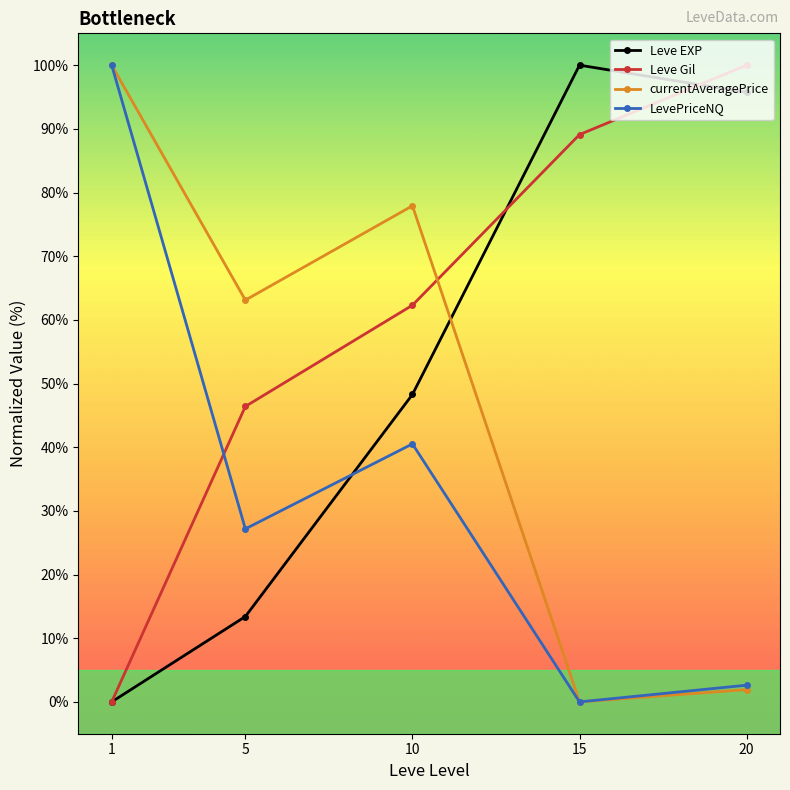

True or false: currentAveragePrice has more than 2 interior local peaks.

False